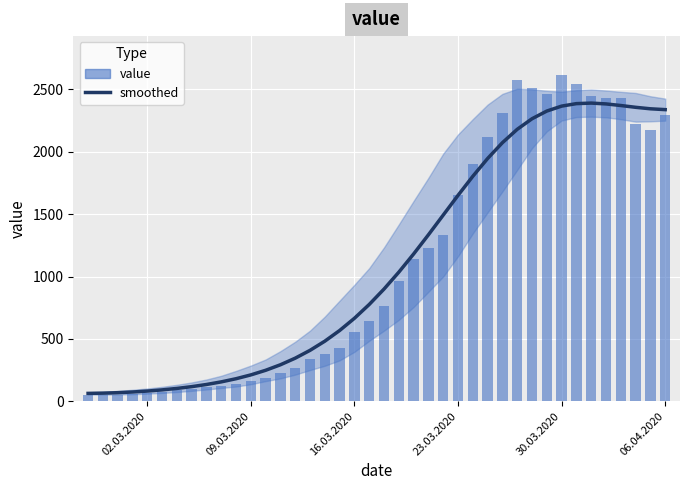

What is the sum of all smoothed values?

44256.0